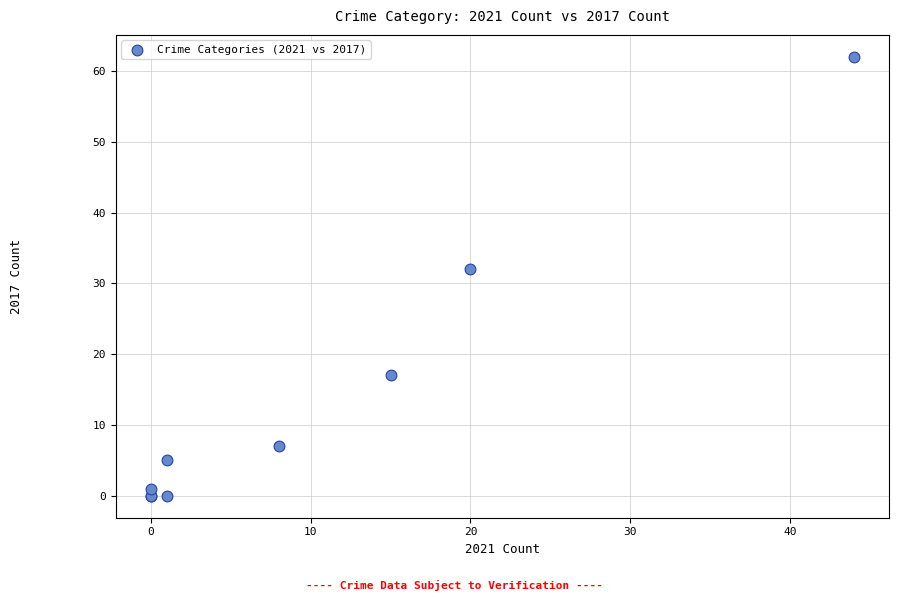

What Y value in the scatter plot is closest to 31?

32